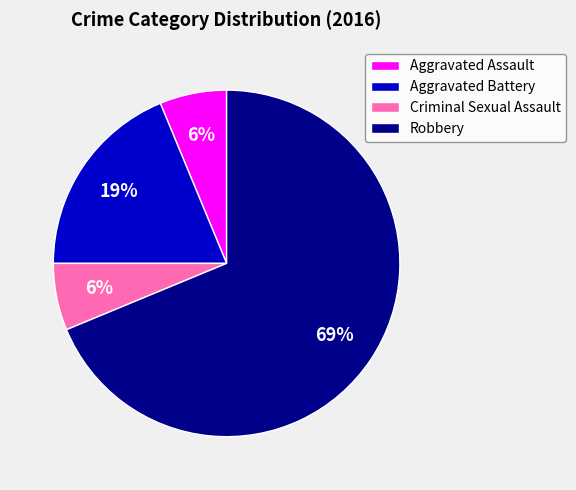

Combined, do Robbery and Aggravated Assault account for over 50%?

Yes